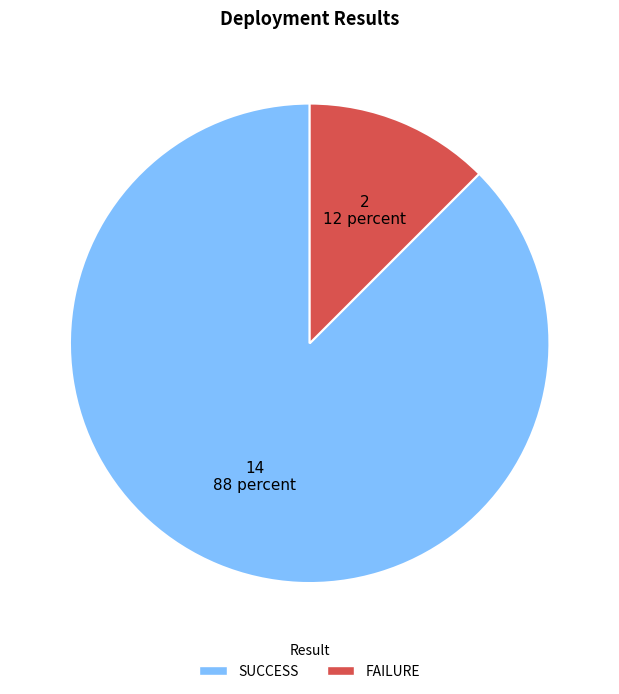

Which category has the smallest portion of the pie?

FAILURE